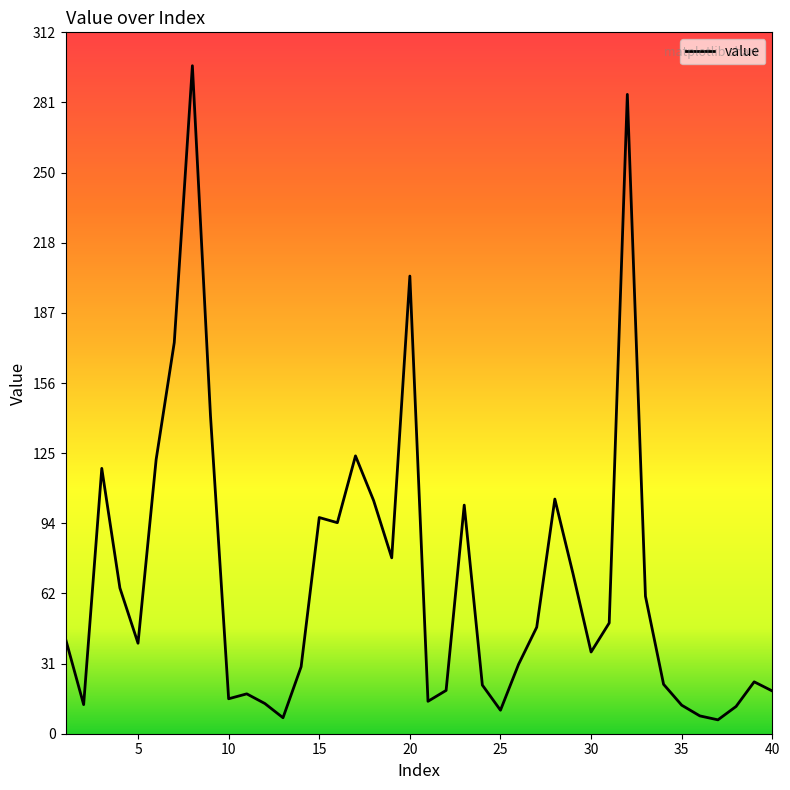

What is the smallest value displayed?

6.2